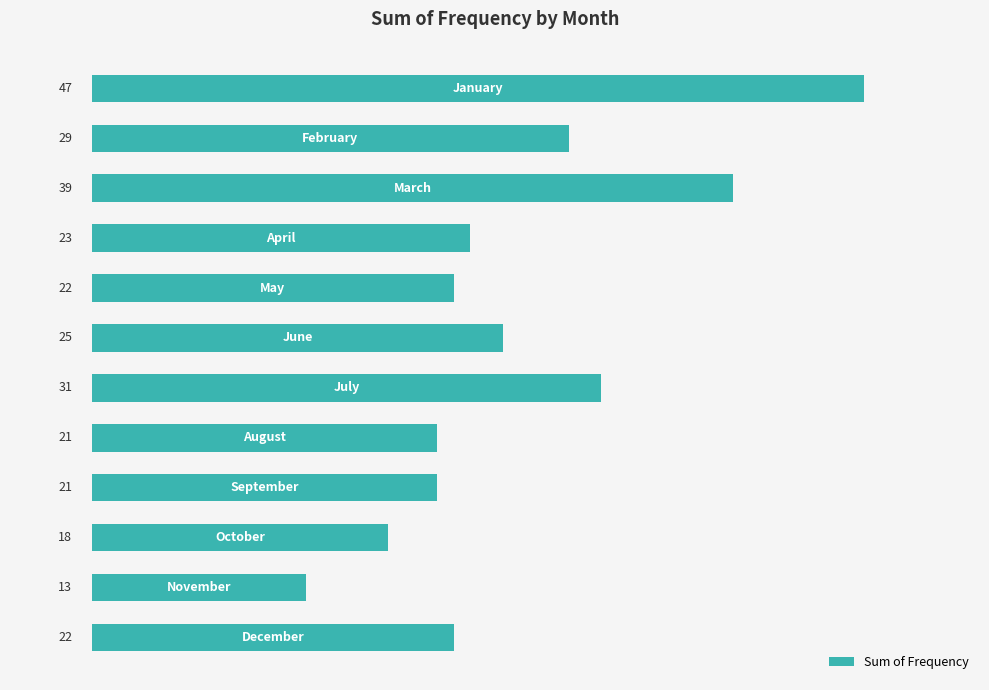

What is the difference between the maximum and second lowest values?

29